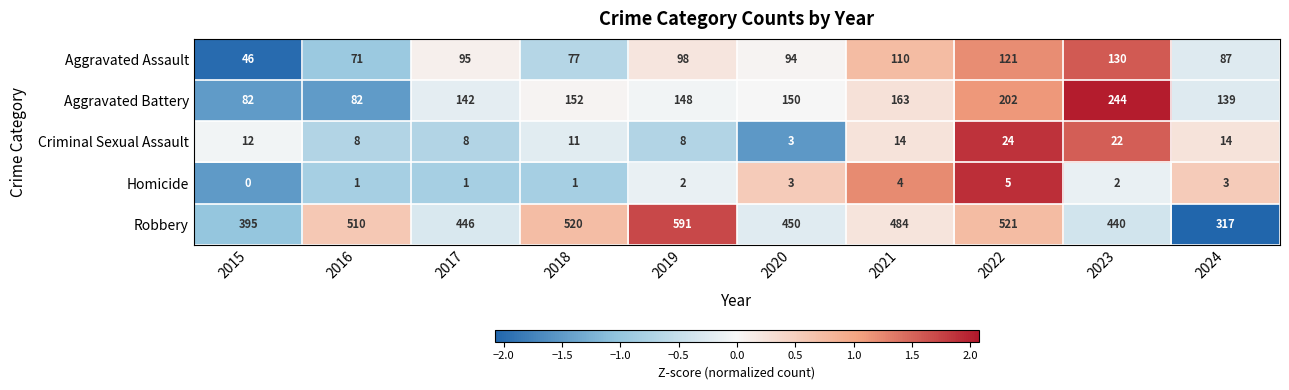

Which series has the largest total across all categories?

Robbery